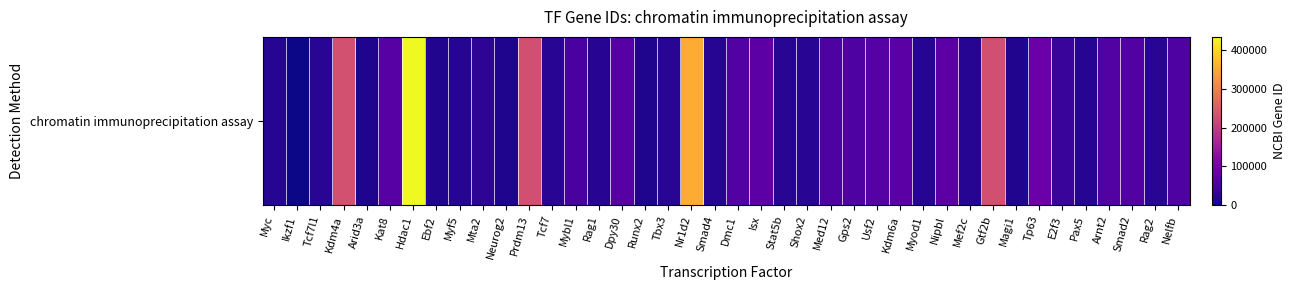

What is the greatest value displayed?

433759